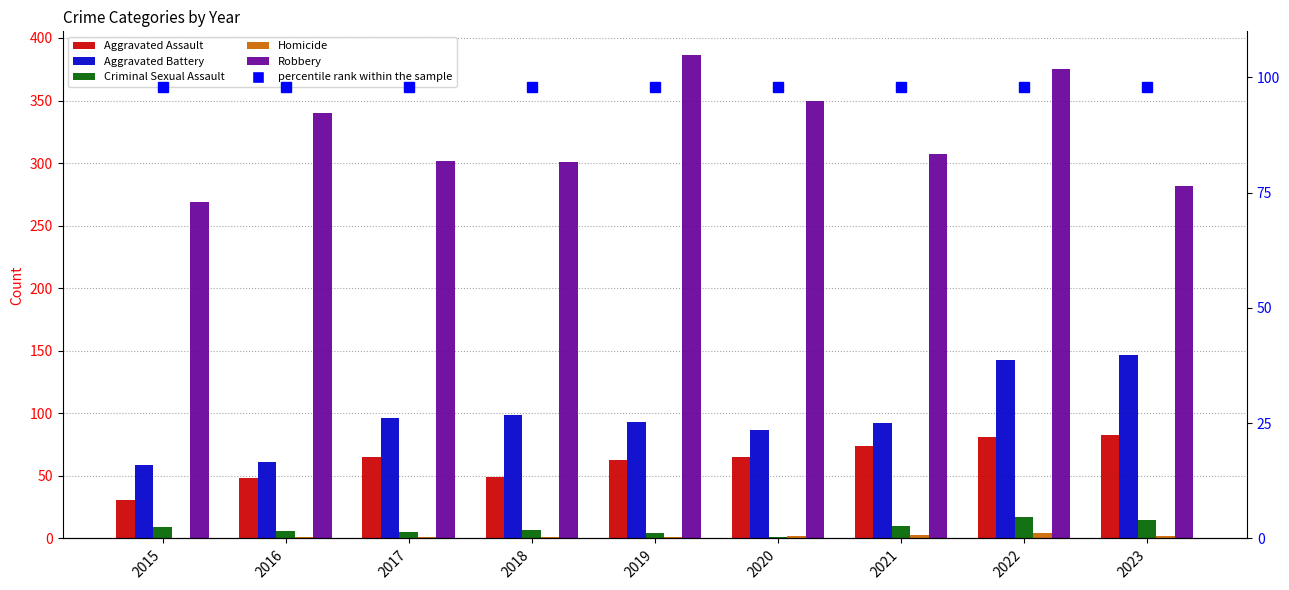

Reading left to right, list all the values displayed in this chart.

Aggravated Assault: 31	48	65	49	63	65	74	81	83
Aggravated Battery: 59	61	96	99	93	87	92	143	147
Criminal Sexual Assault: 9	6	5	7	4	1	10	17	15
Homicide: 0	1	1	1	1	2	3	4	2
Robbery: 269	340	302	301	386	350	307	375	282